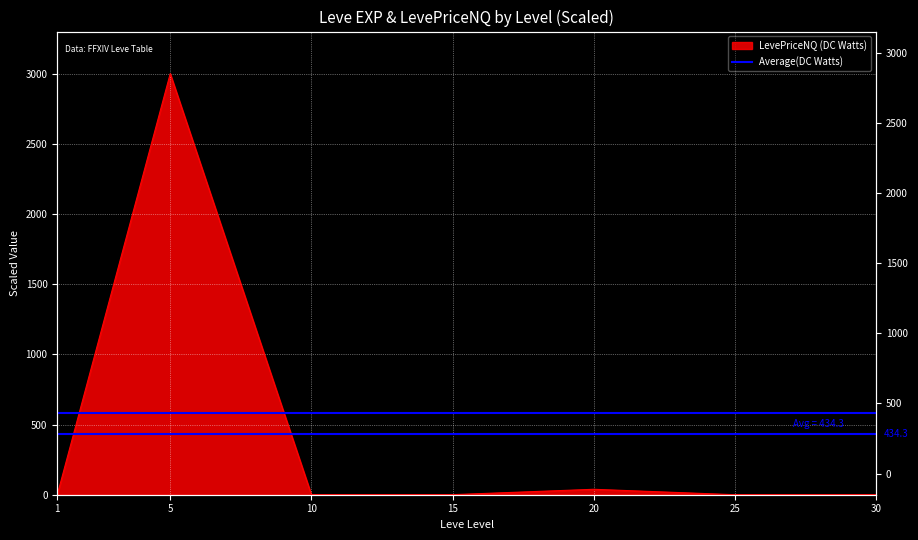

At which category does the data reach its first local valley?

10